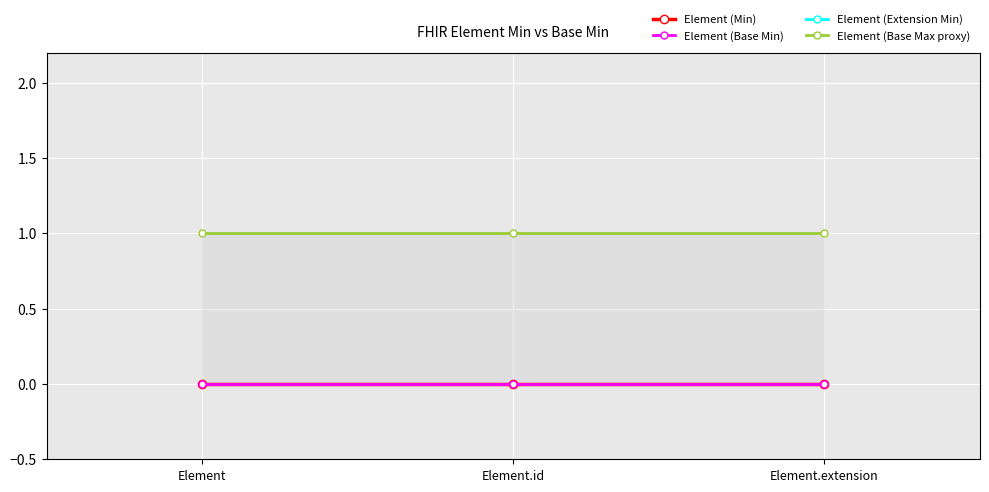

List the series in order of their peak value, highest first.

Element (Base Max proxy), Element (Min), Element (Base Min), Element (Extension Min)